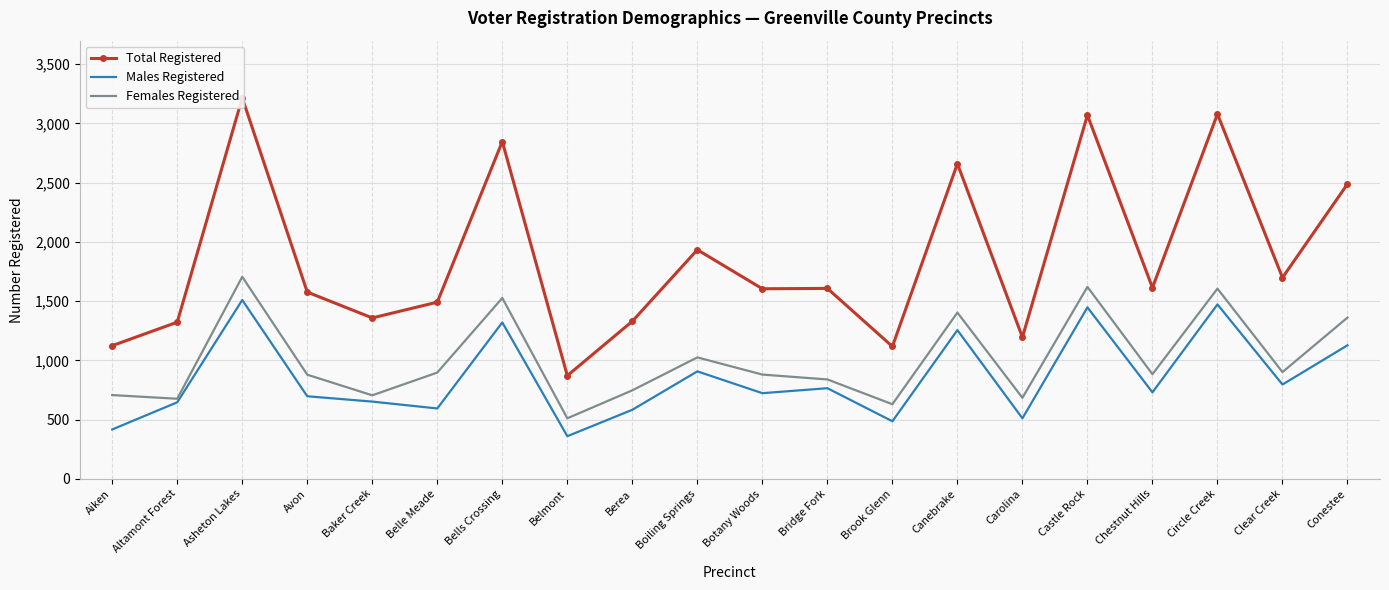

True or false: Females Registered and Males Registered intersect in this chart.

False